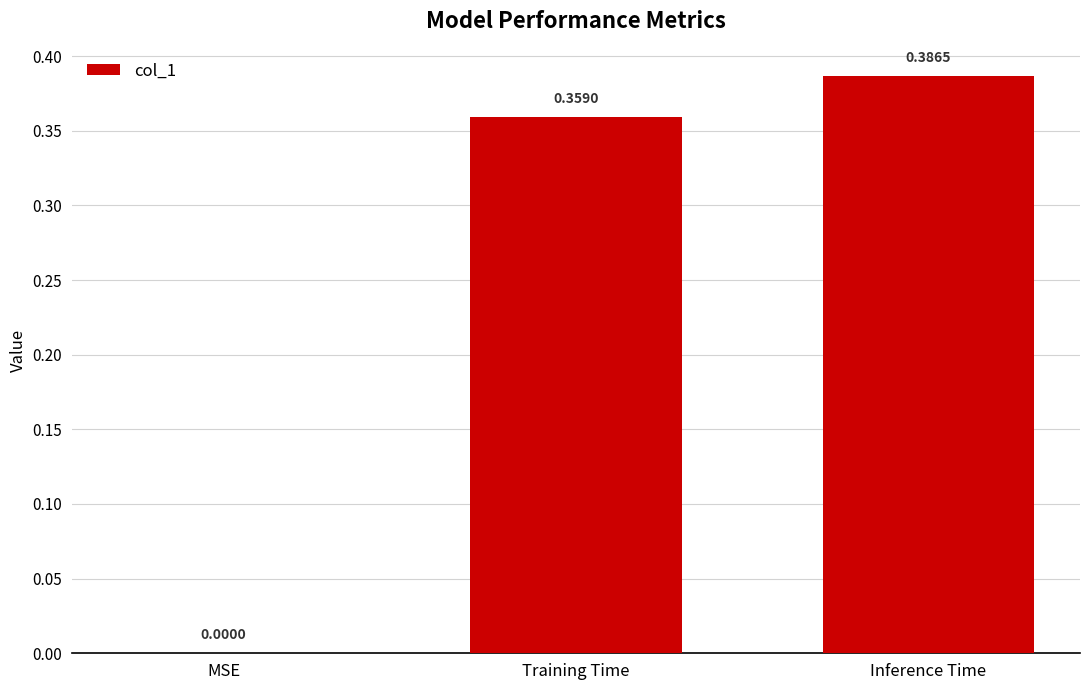

Which label corresponds to the largest value in the chart?

Inference Time